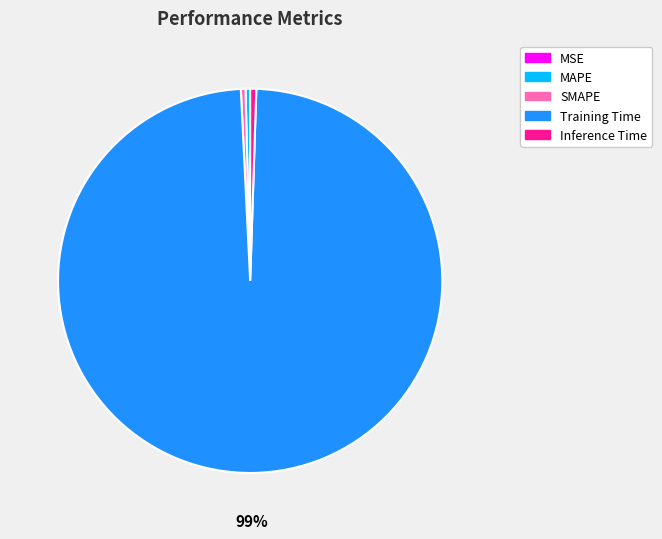

To the nearest percent, what is the difference between the largest and smallest slice percentages?

99%